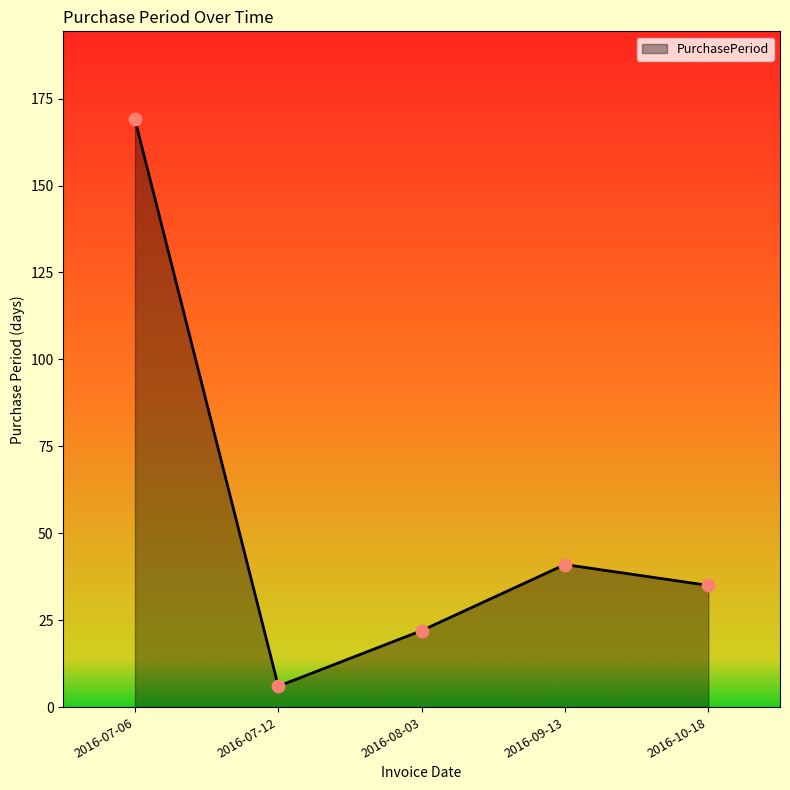

Which has a higher value, 2016-07-12 or 2016-07-06?

2016-07-06